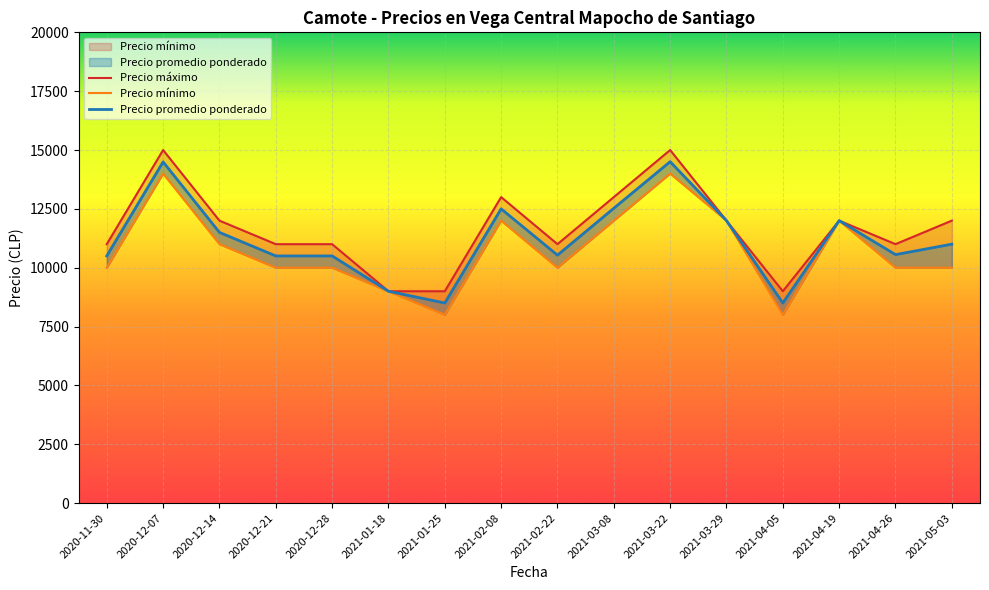

True or false: Precio máximo and Precio mínimo cross at least once.

False